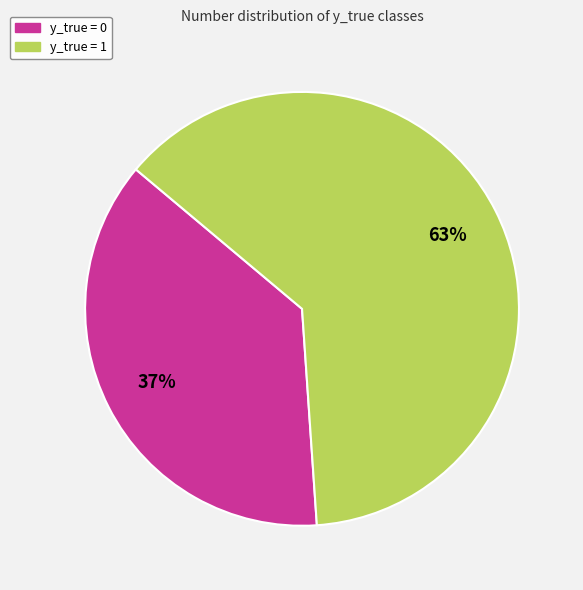

Combined, do y_true = 1 and y_true = 0 account for over 50%?

Yes